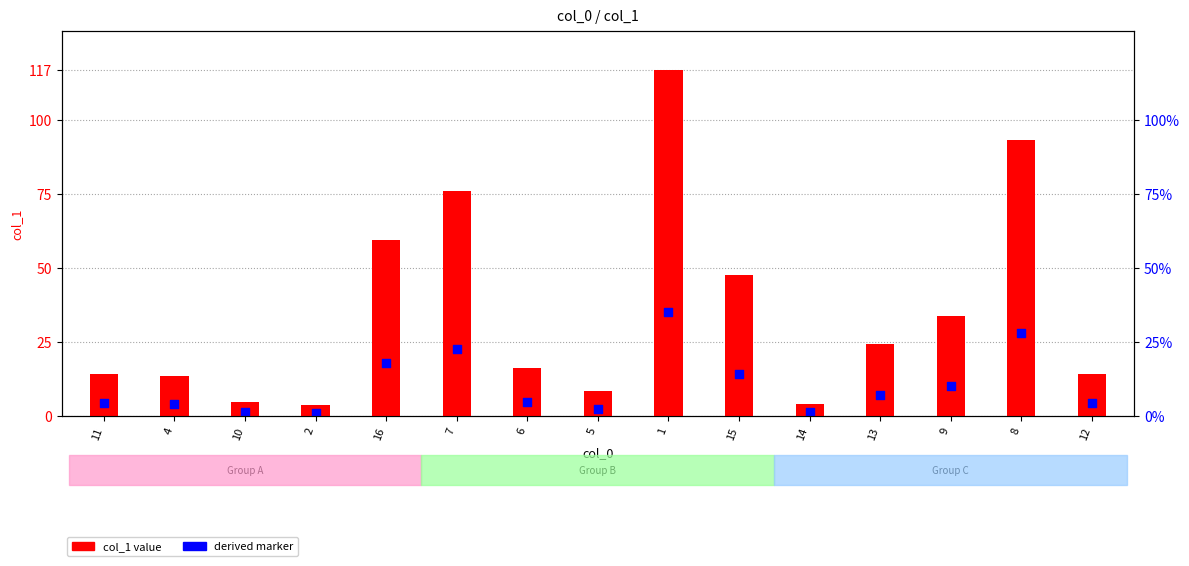

At which category is the sum across all series the highest?

1